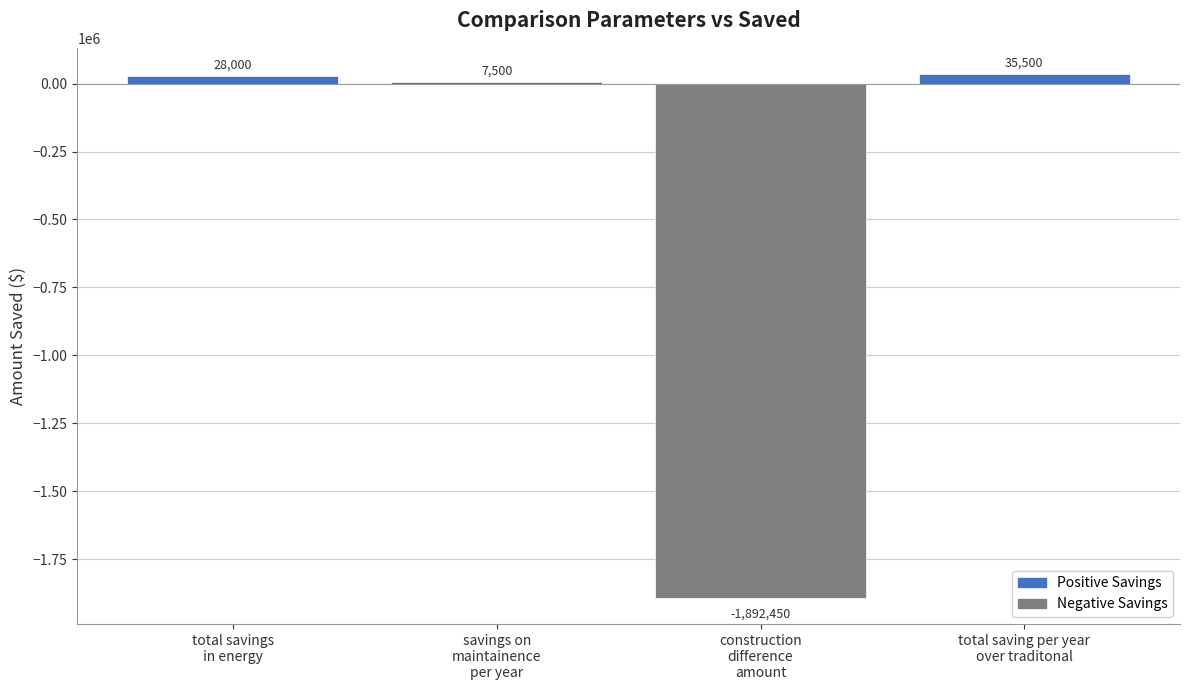

List the labels in order of value, largest first.

total saving per year
over traditonal, total savings
in energy, savings on
maintainence
per year, construction
difference
amount